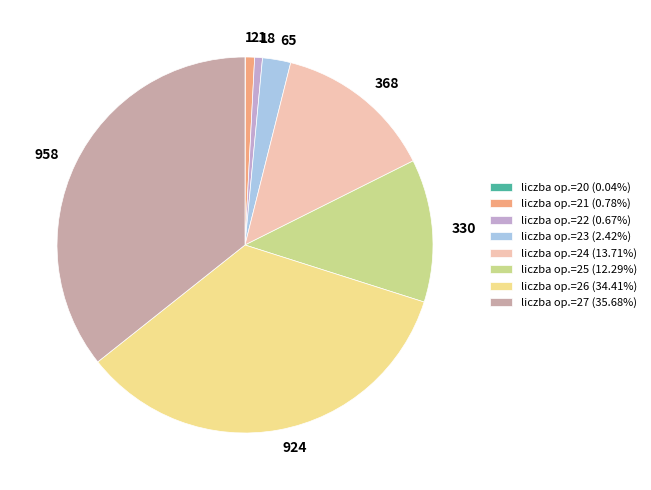

Does liczba op.=27 (35.68%) represent more than half of the total?

No